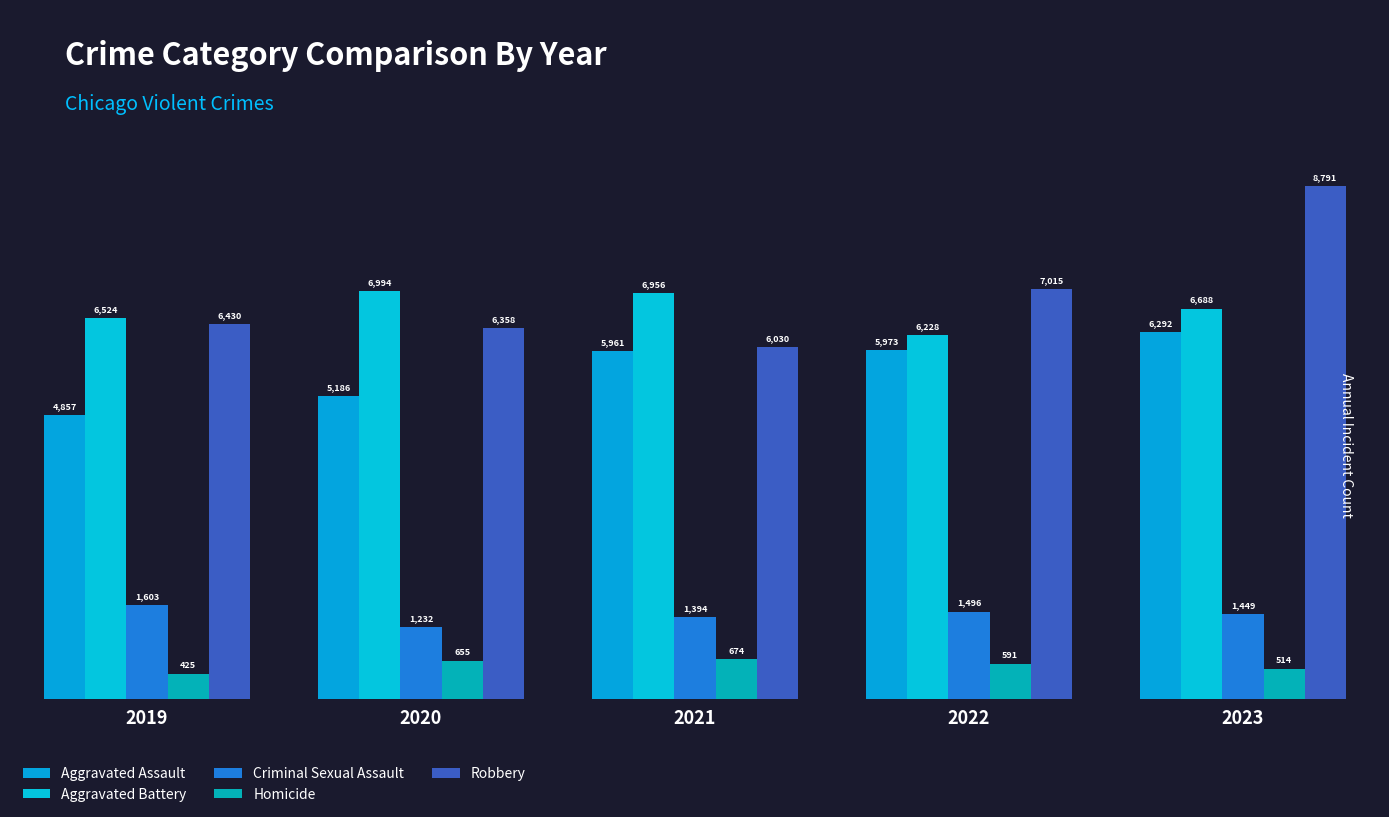

Reading right to left, transcribe all the data shown in this chart.

Aggravated Assault: 2023=6292	2022=5973	2021=5961	2020=5186	2019=4857
Aggravated Battery: 2023=6688	2022=6228	2021=6956	2020=6994	2019=6524
Criminal Sexual Assault: 2023=1449	2022=1496	2021=1394	2020=1232	2019=1603
Homicide: 2023=514	2022=591	2021=674	2020=655	2019=425
Robbery: 2023=8791	2022=7015	2021=6030	2020=6358	2019=6430